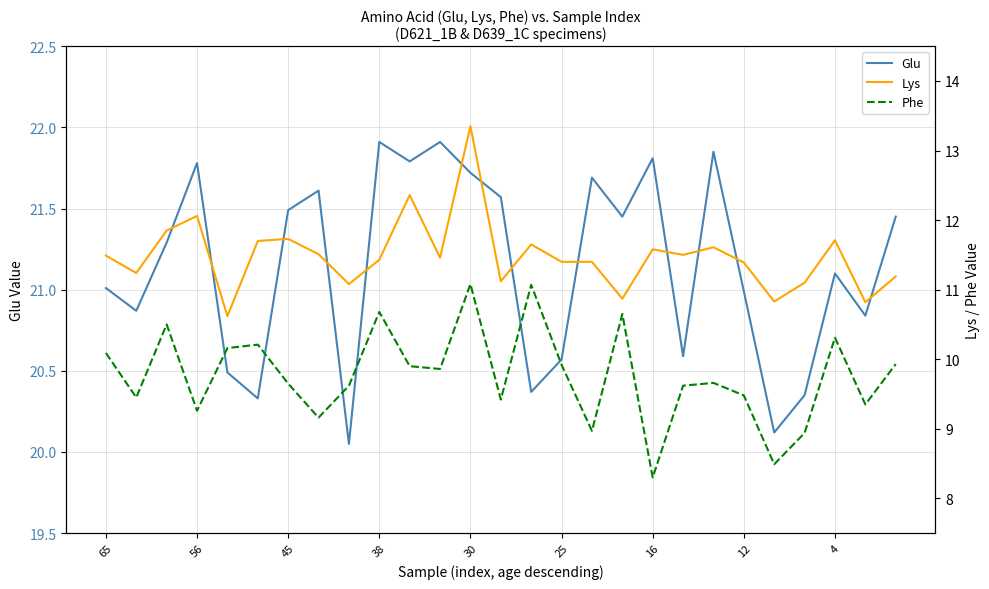

True or false: Glu has a value of 35.5 at 4.

False